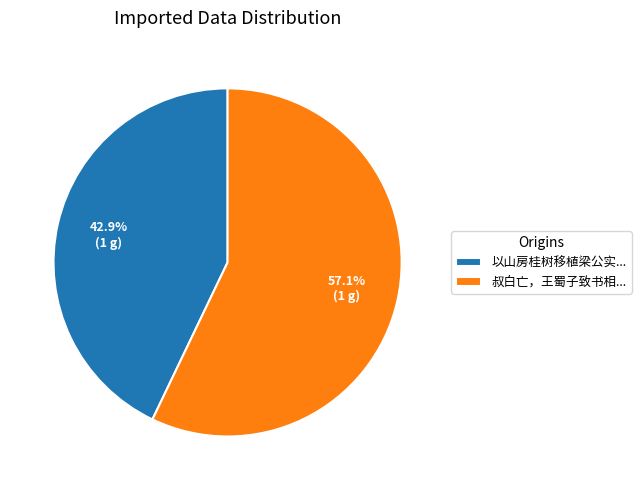

How many slices are in this pie chart?

2